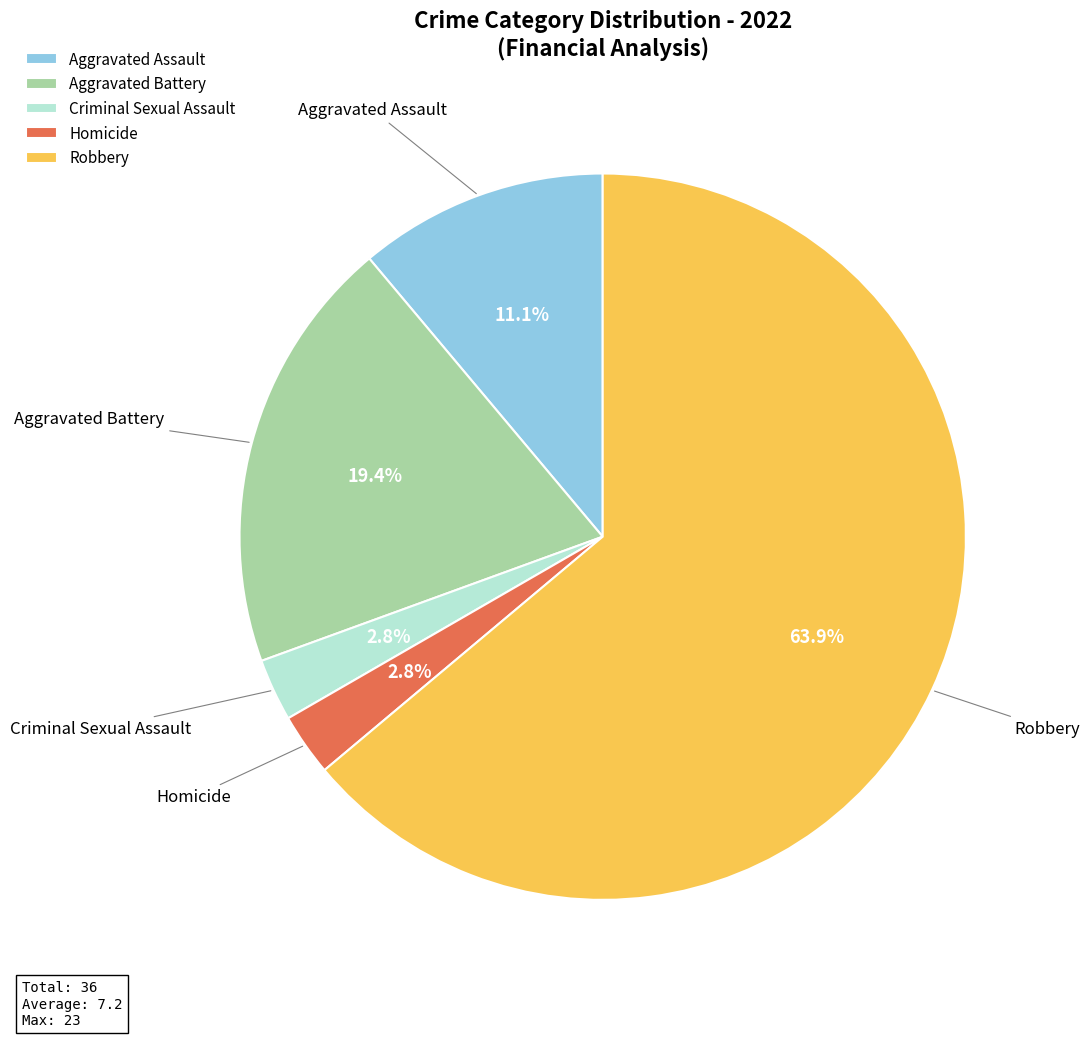

Is there any slice that represents more than half of the pie?

Yes